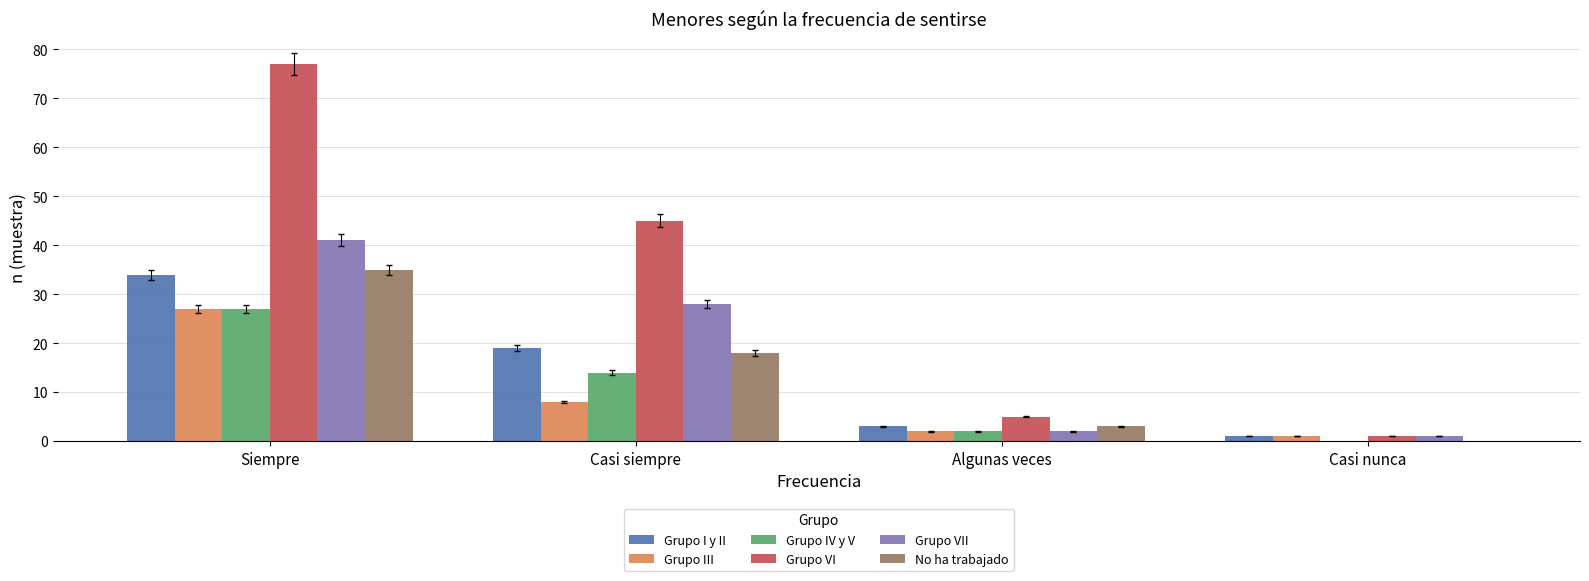

What is the spread (max minus min) of values at Casi nunca?

1